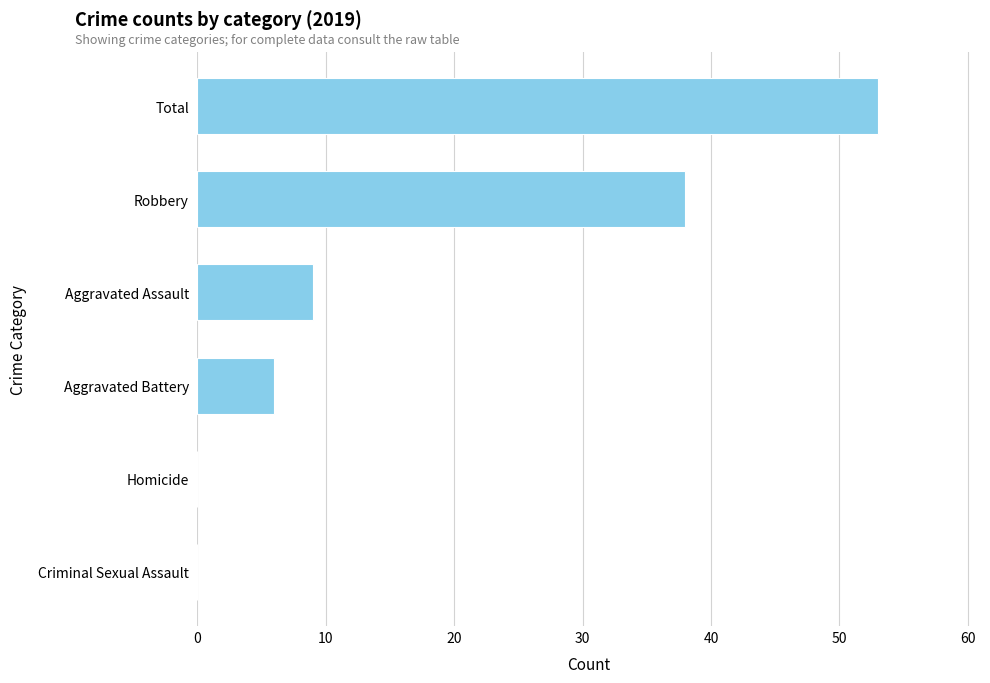

Where is the data nearest to the value 26?

Robbery